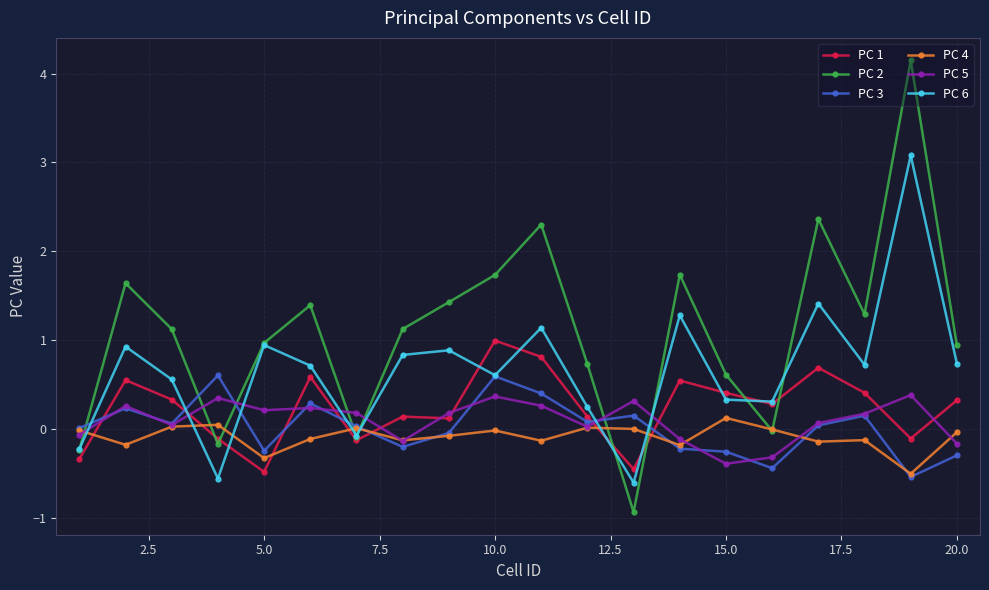

Which series has the widest spread of values?

PC 2